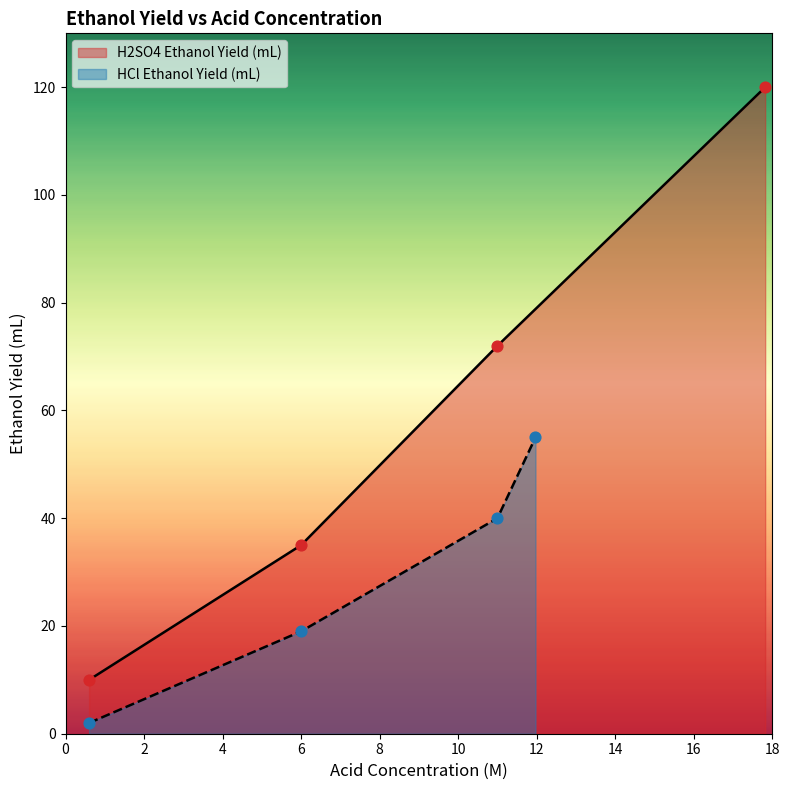

What are all the series names shown in the legend?

H2SO4 Ethanol Yield (mL), HCl Ethanol Yield (mL)